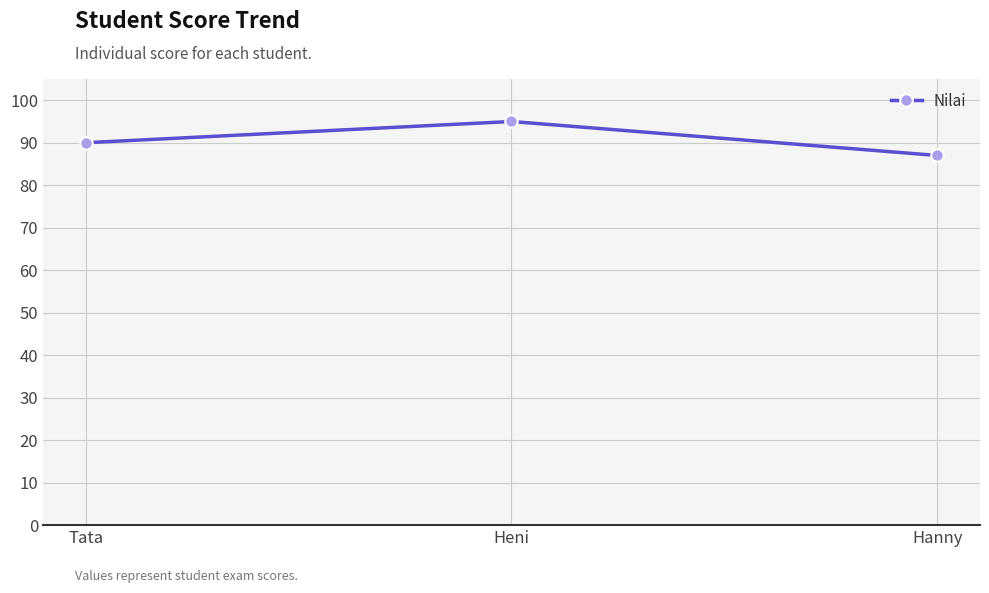

Reading left to right, extract all data points from this chart.

Tata=90	Heni=95	Hanny=87